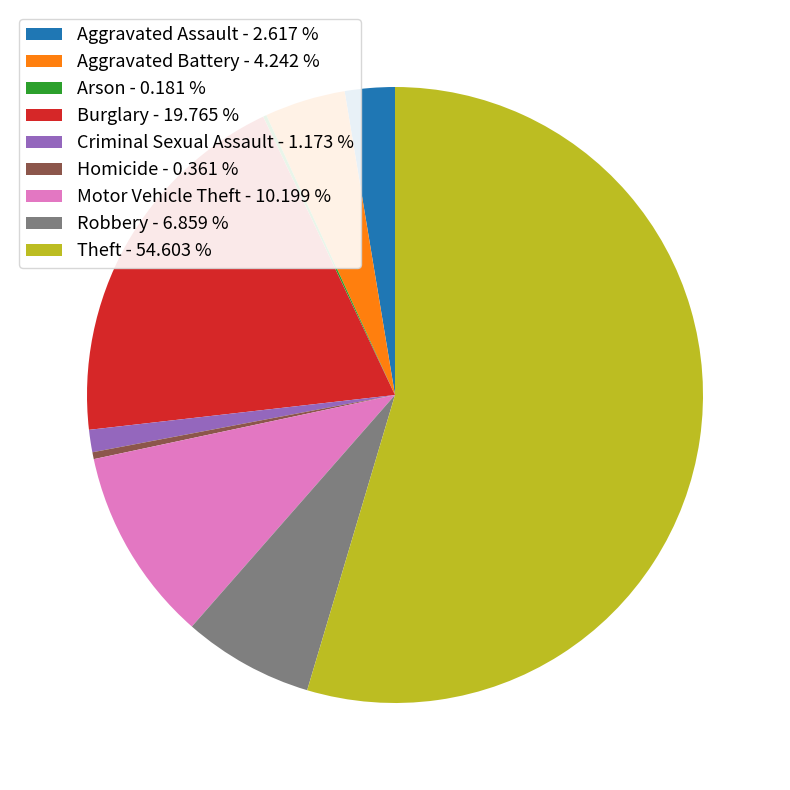

Which has a higher value, Burglary - 19.765 % or Criminal Sexual Assault - 1.173 %?

Burglary - 19.765 %